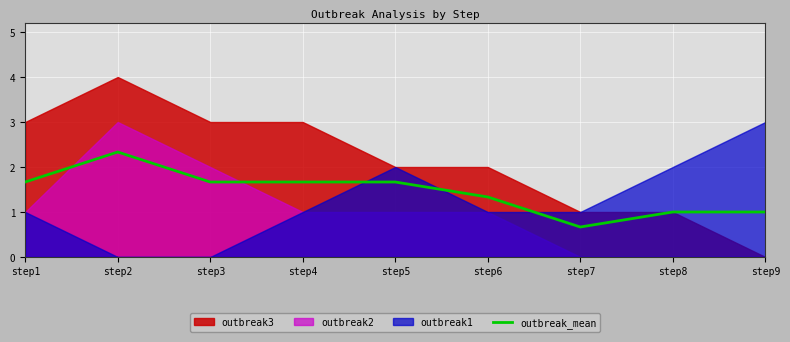

Reading right to left, extract all data points from this chart.

step9=1.0	step8=1.0	step7=0.7	step6=1.3	step5=1.7	step4=1.7	step3=1.7	step2=2.3	step1=1.7